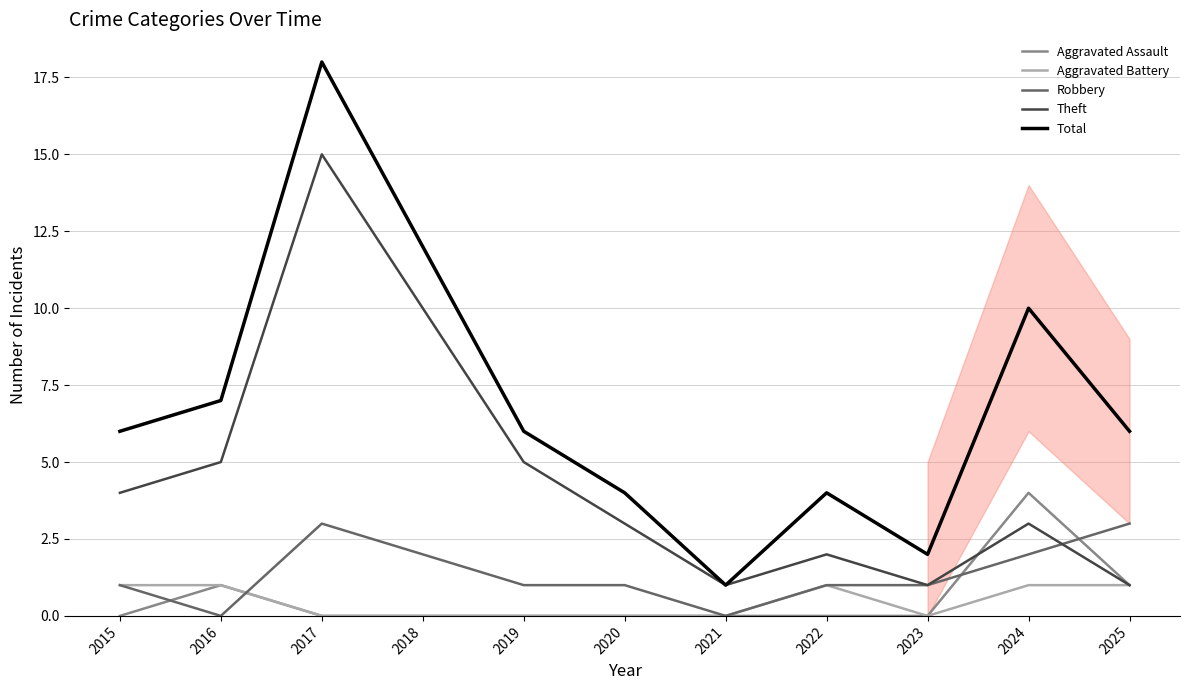

At which label is Theft closest to 8?

2018